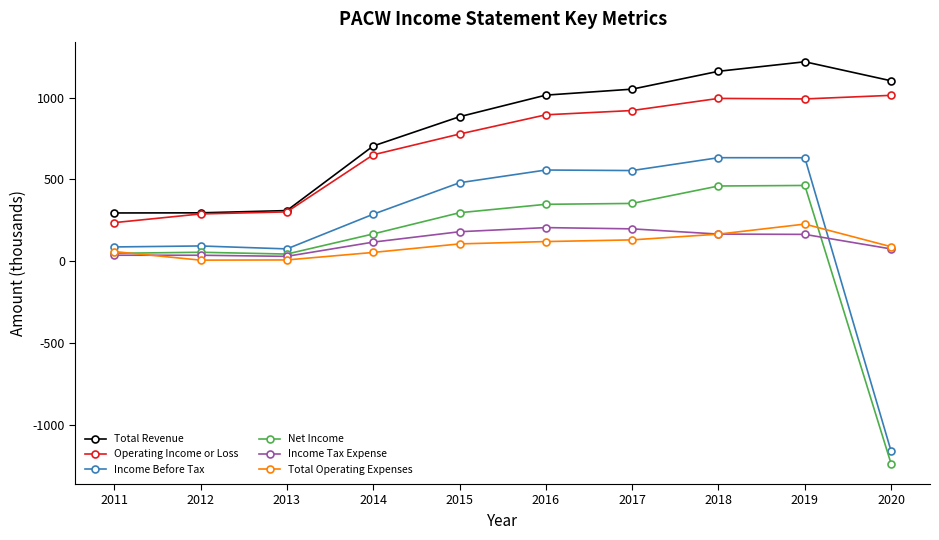

Where does the Total Revenue series first go above 1015?

2016